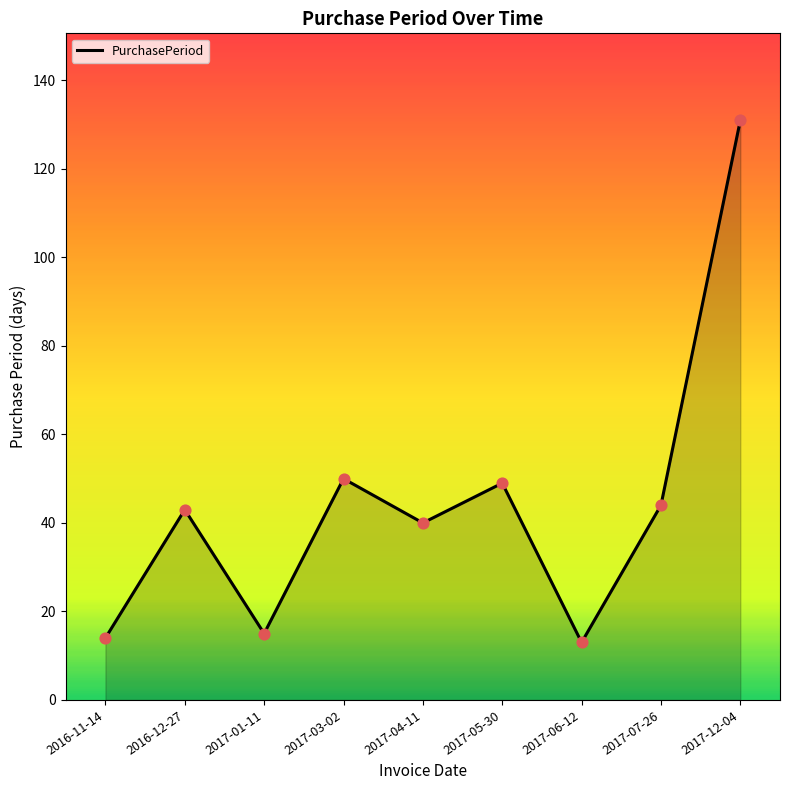

What is the change in value from 2017-06-12 to 2017-07-26?

+31